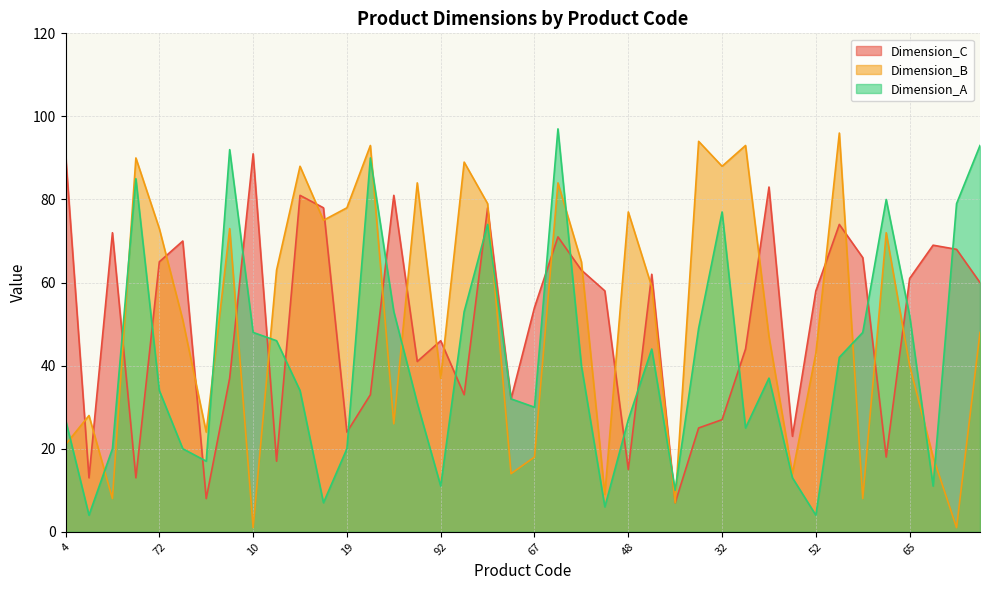

Where does the Dimension_C series first go above 58?

4